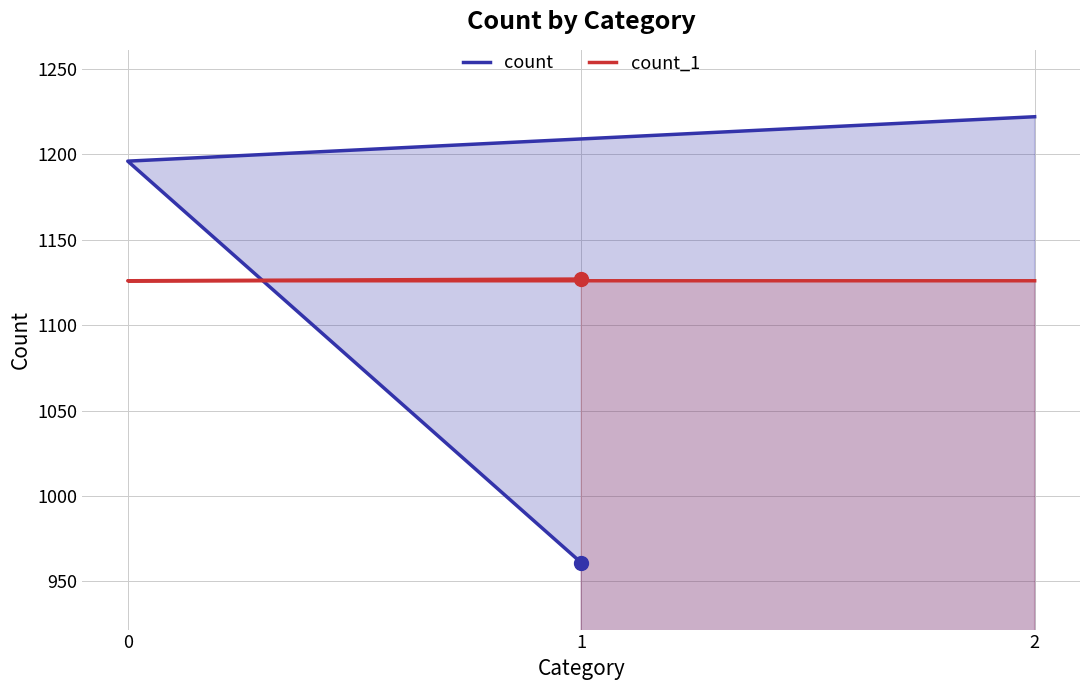

Which series has the widest spread of Y values?

count